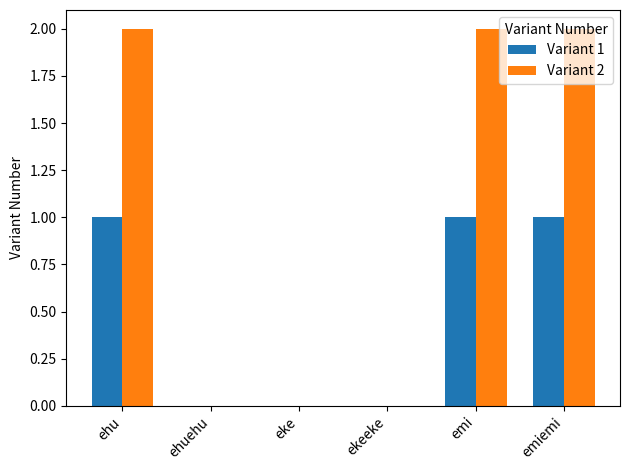

Which series changed the most between ekeeke and emi?

Variant 2